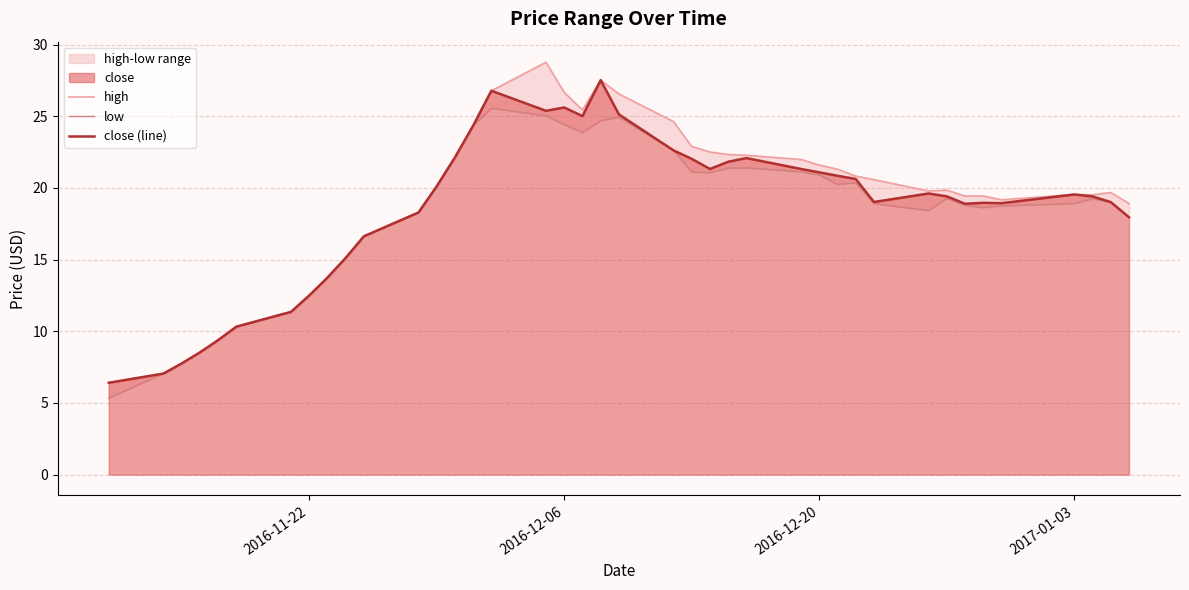

What is the minimum value for close (line)?

6.4